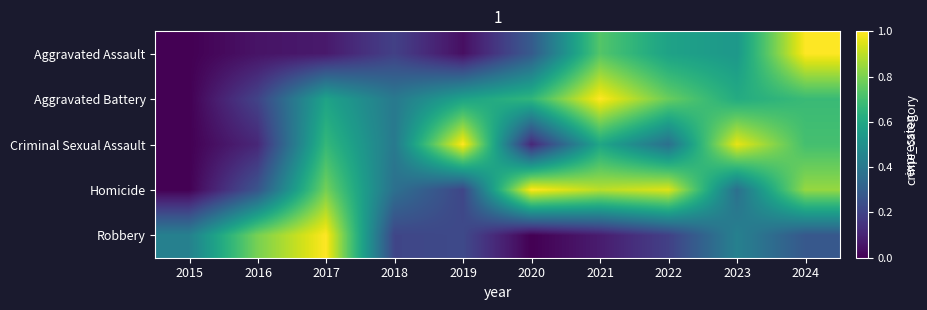

Rank the series at 2018 from highest to lowest value.

Criminal Sexual Assault, Aggravated Battery, Homicide, Robbery, Aggravated Assault